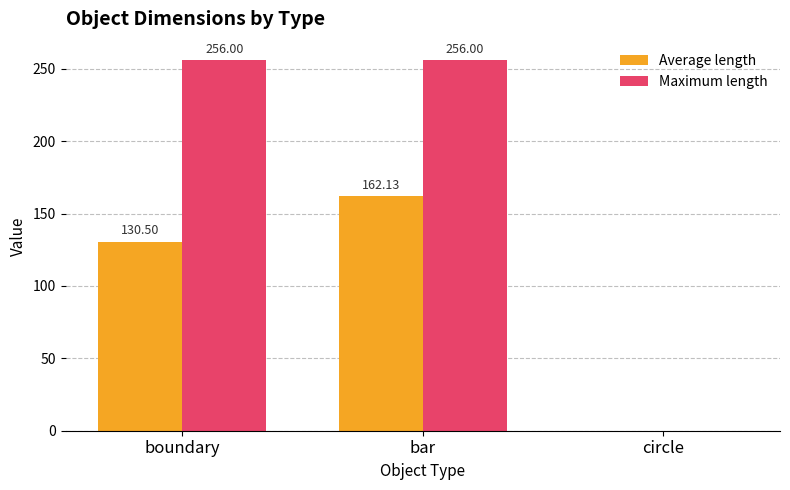

How many distinct data groups are displayed?

2